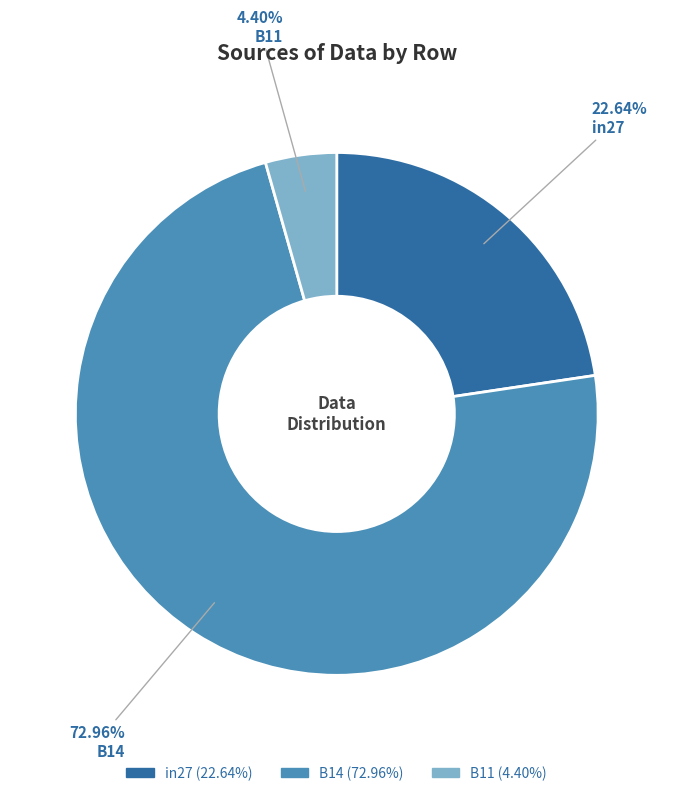

Between B14 and B11, which is larger?

B14